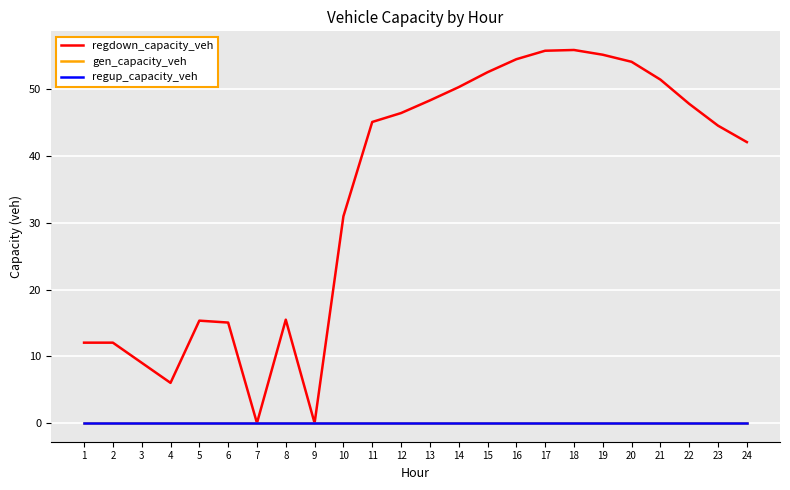

Which series has the largest total across all categories?

regdown_capacity_veh